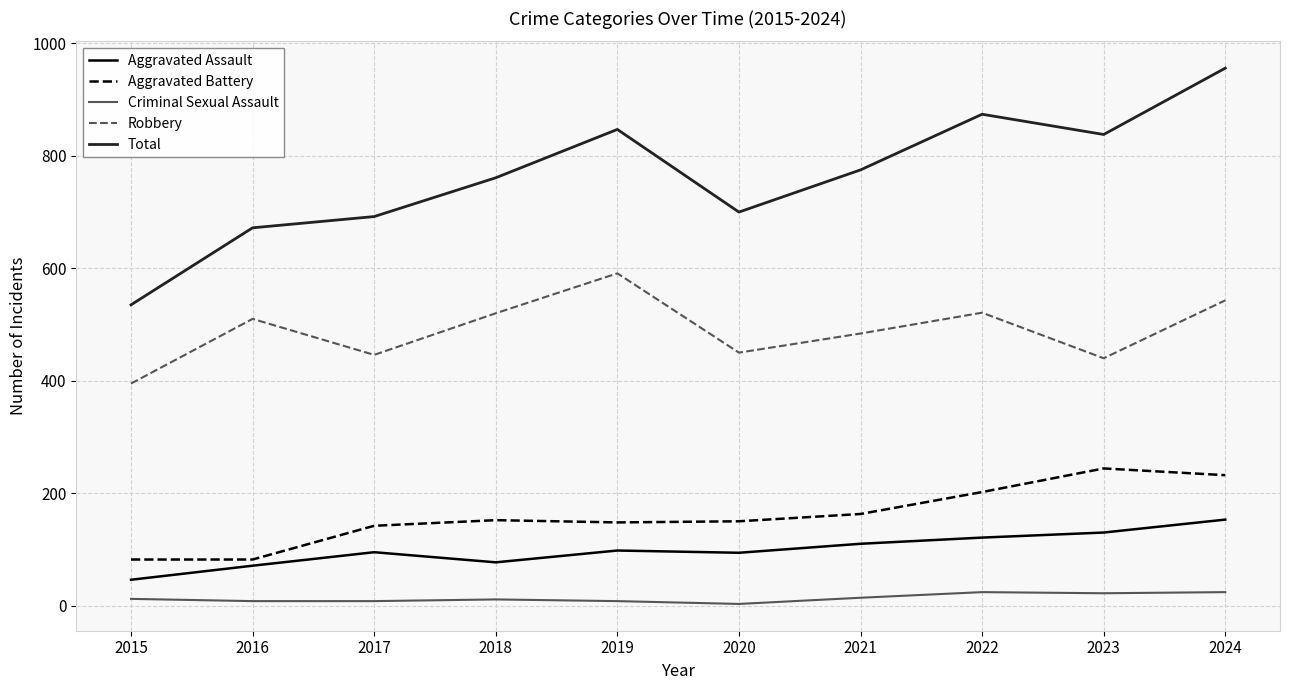

Rank the series by their maximum value, from lowest to highest.

Criminal Sexual Assault, Aggravated Assault, Aggravated Battery, Robbery, Total